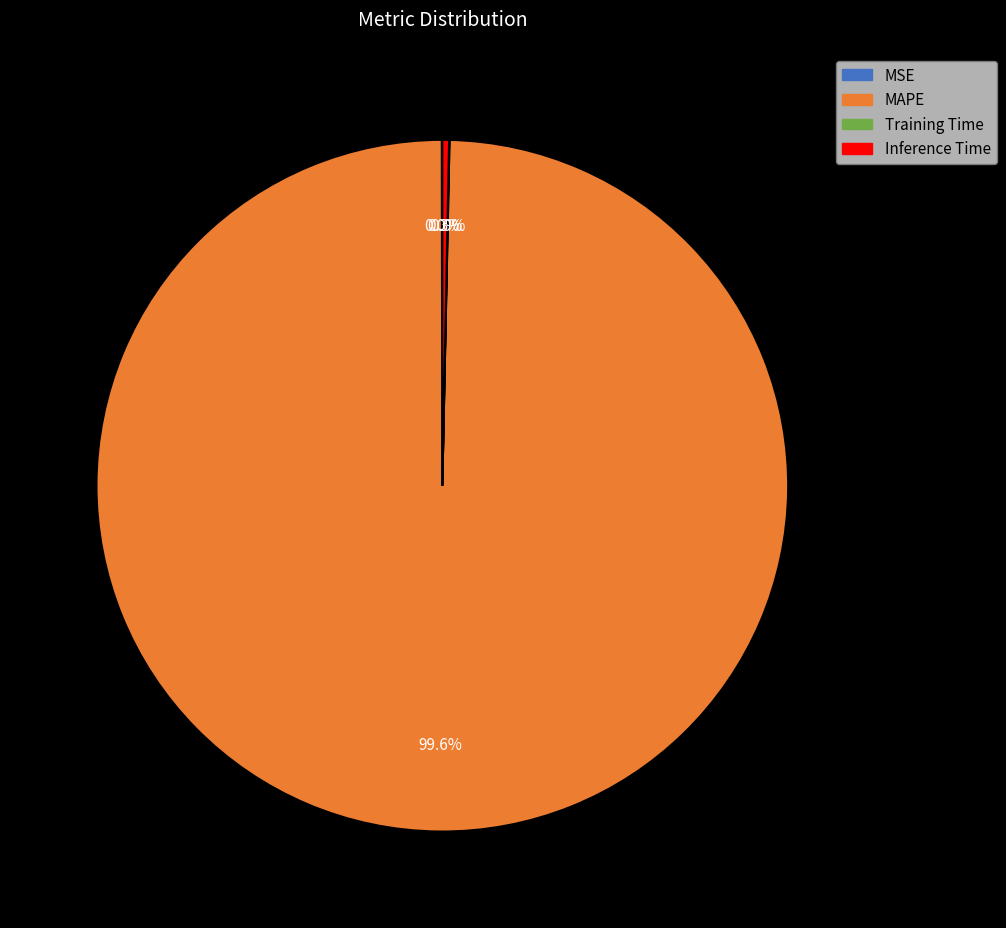

Do MAPE and Inference Time together represent more than half of the pie?

Yes